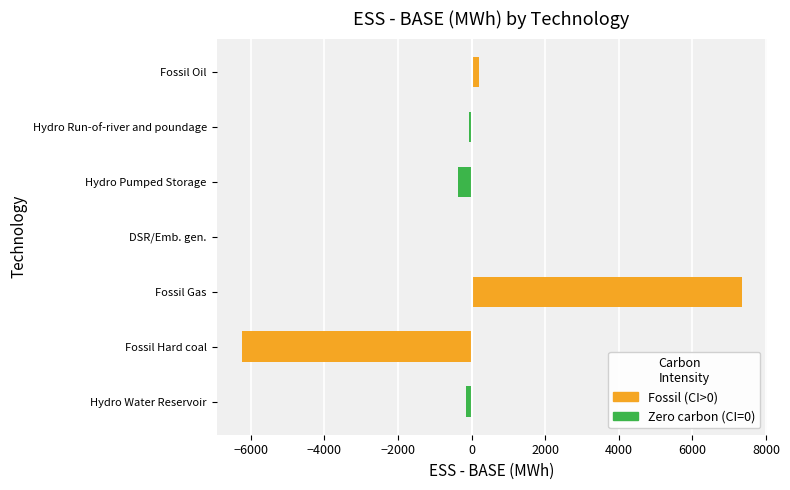

Reading bottom to top, list all the values displayed in this chart.

-145.8	-6249.8	7337.8	50.7	-373.8	-59.7	189.3